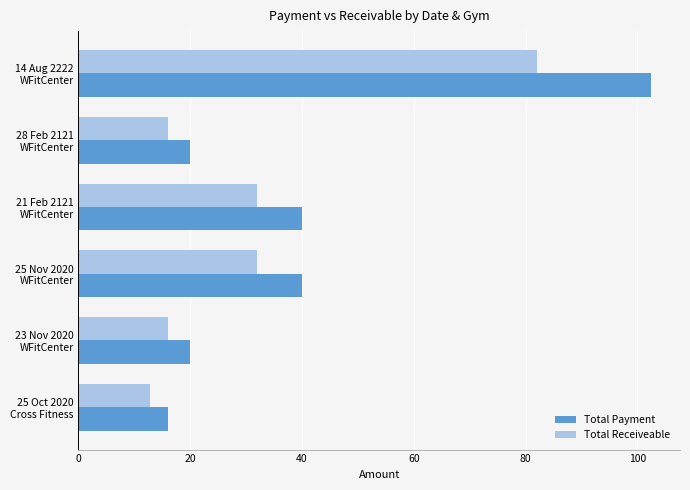

What is the difference between the maximum and minimum values in the Total Payment series?

86.5